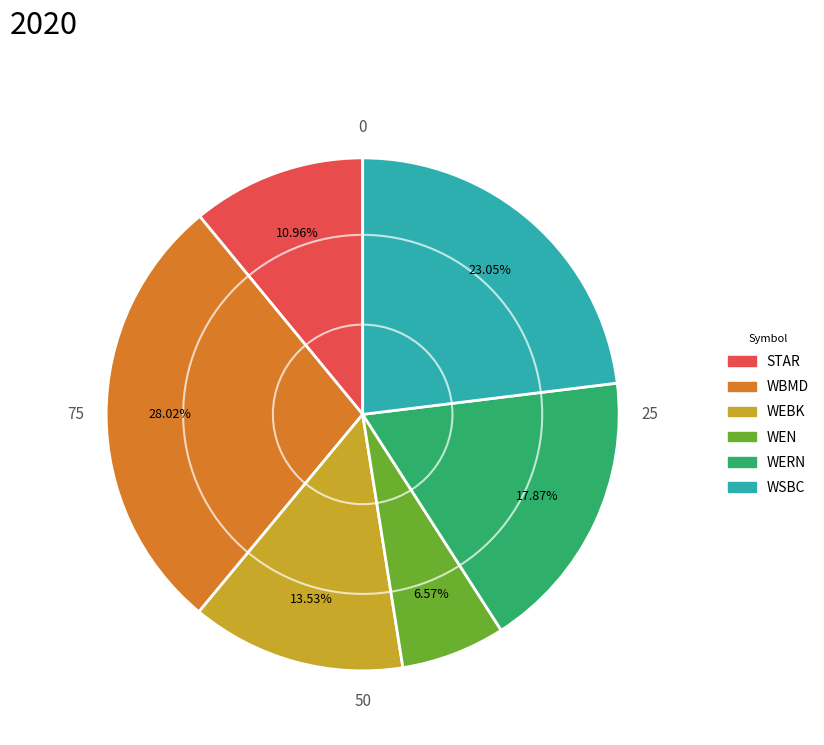

How many slices are in this pie chart?

6